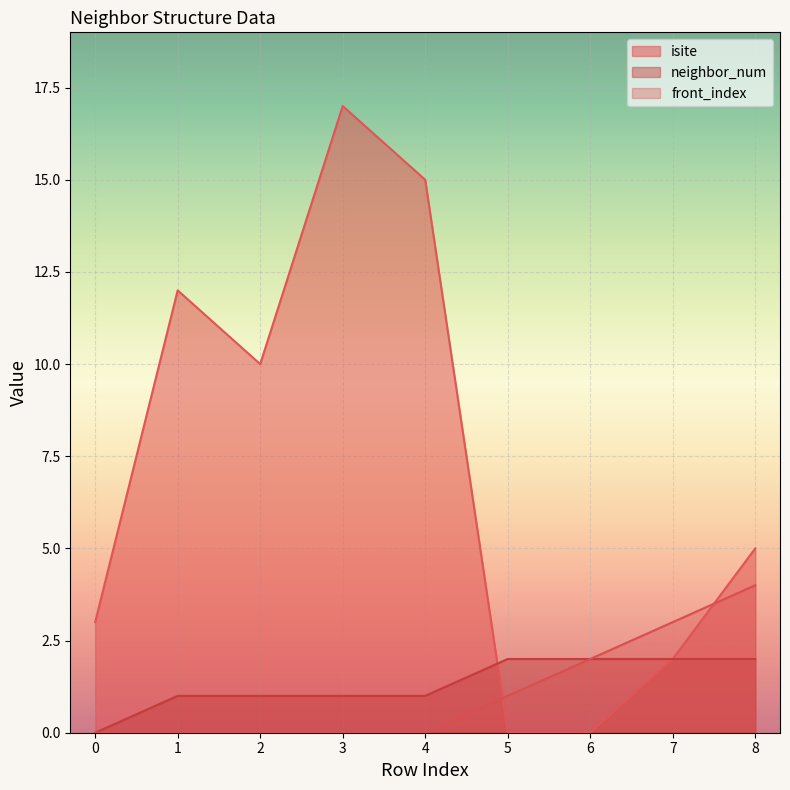

Rank the categories by front_index value from lowest to highest.

0, 1, 2, 3, 4, 5, 6, 7, 8